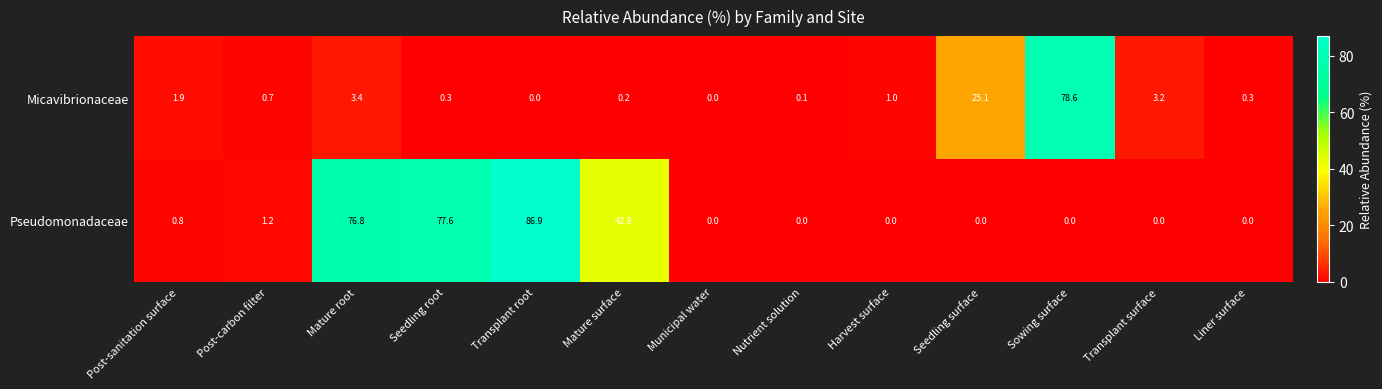

Is it true that Pseudomonadaceae equals 0.0 at Municipal water?

True